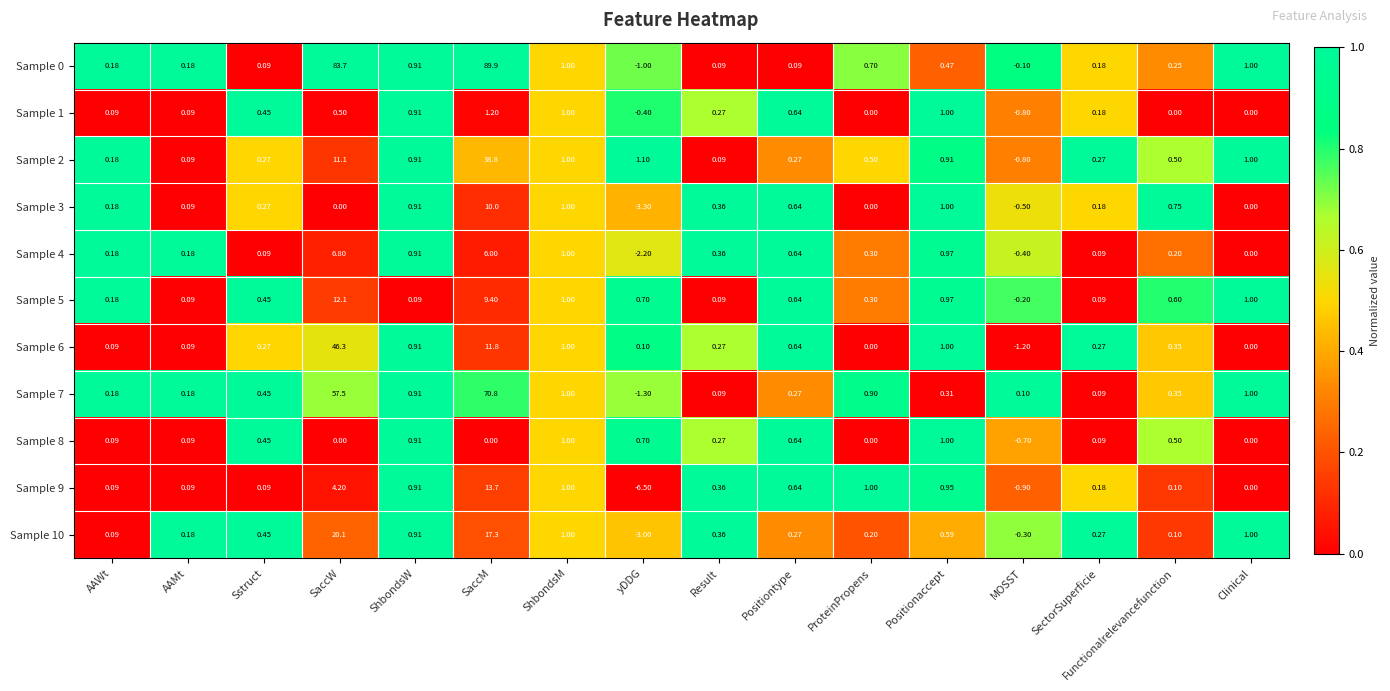

Is the value of Sample 1 at Result greater than the value of Sample 2 at ShbondsW?

No